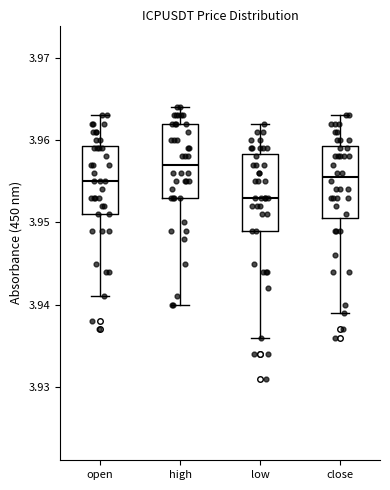

Reading left to right, transcribe this box plot: for each box, give where its median line is, the range the box spans, and where its two whiskers end, as read against the y-axis. The values are not printed on the chart, so give them approximately, as read against the axis.

open: median 3.955, box 3.951 to 3.959, whiskers 3.941 to 3.963
high: median 3.957, box 3.953 to 3.962, whiskers 3.940 to 3.964
low: median 3.953, box 3.949 to 3.958, whiskers 3.936 to 3.962
close: median 3.956, box 3.951 to 3.959, whiskers 3.939 to 3.963